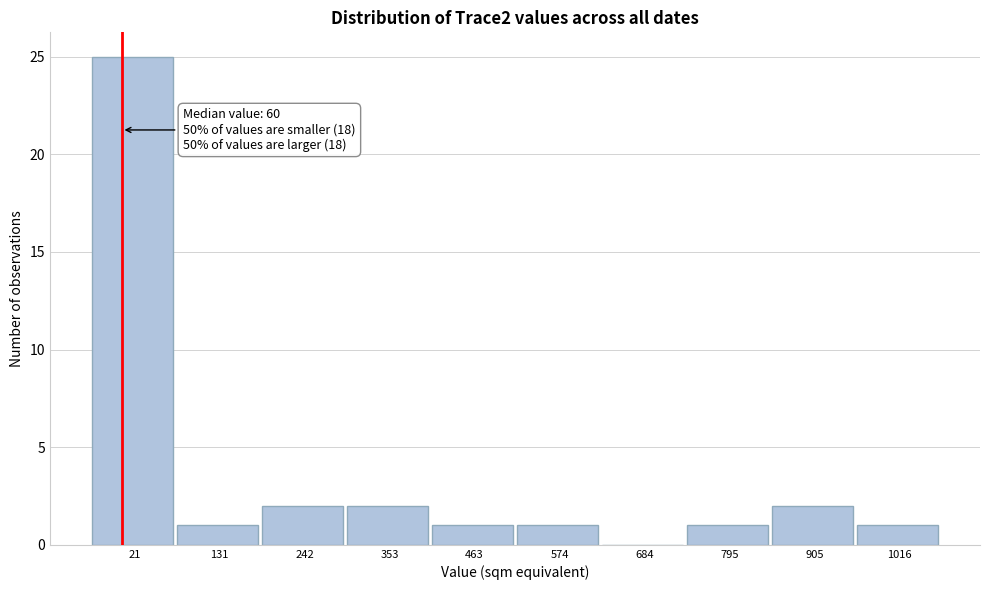

Reading left to right, extract all data points from this chart.

21=25	131=1	242=2	353=2	463=1	574=1	684=0	795=1	905=2	1016=1